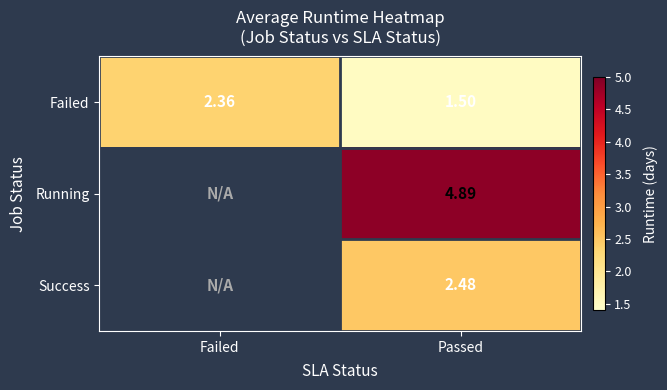

Rank the series at Passed from lowest to highest value.

Failed, Success, Running